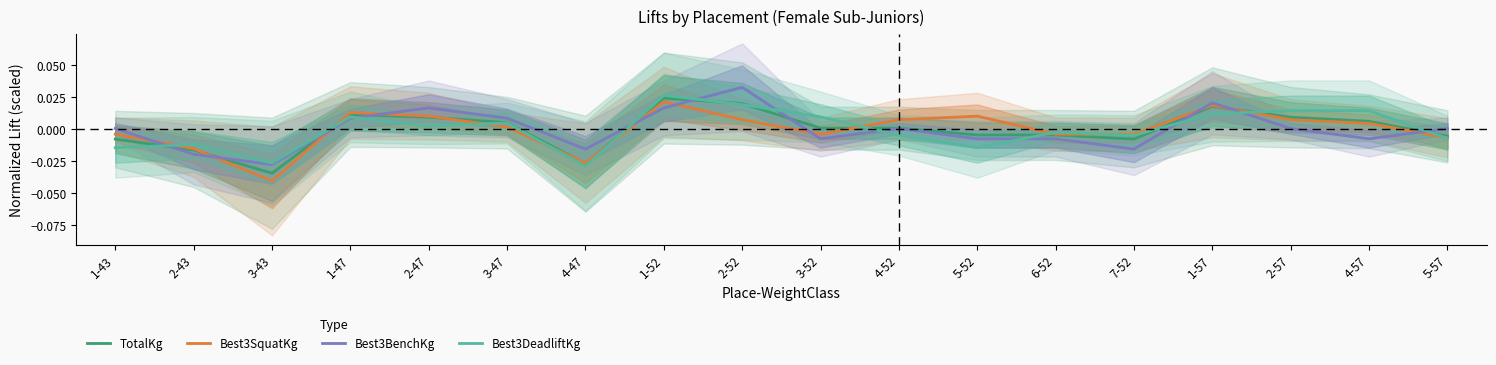

At which label does Best3DeadliftKg reach its minimum?

4-47